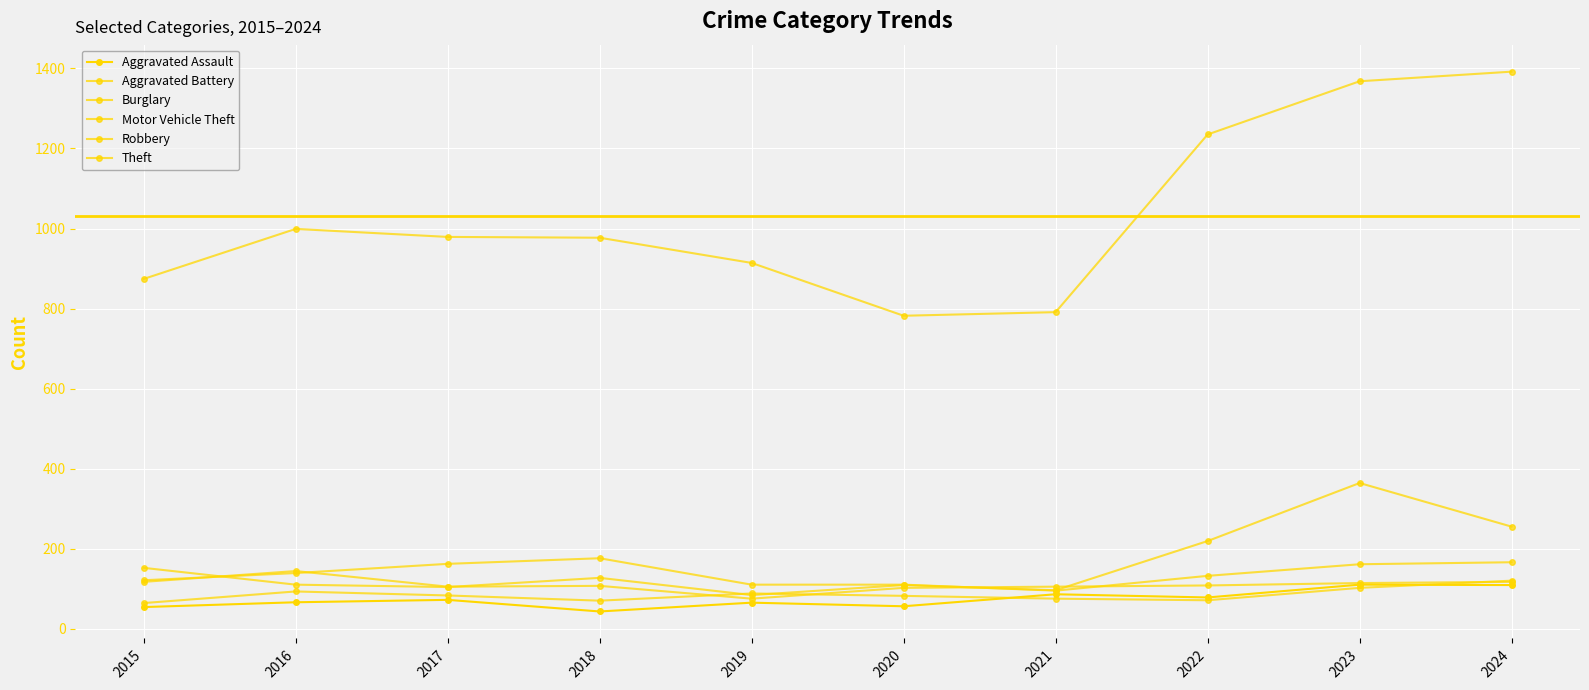

How many data points does each series have?

10